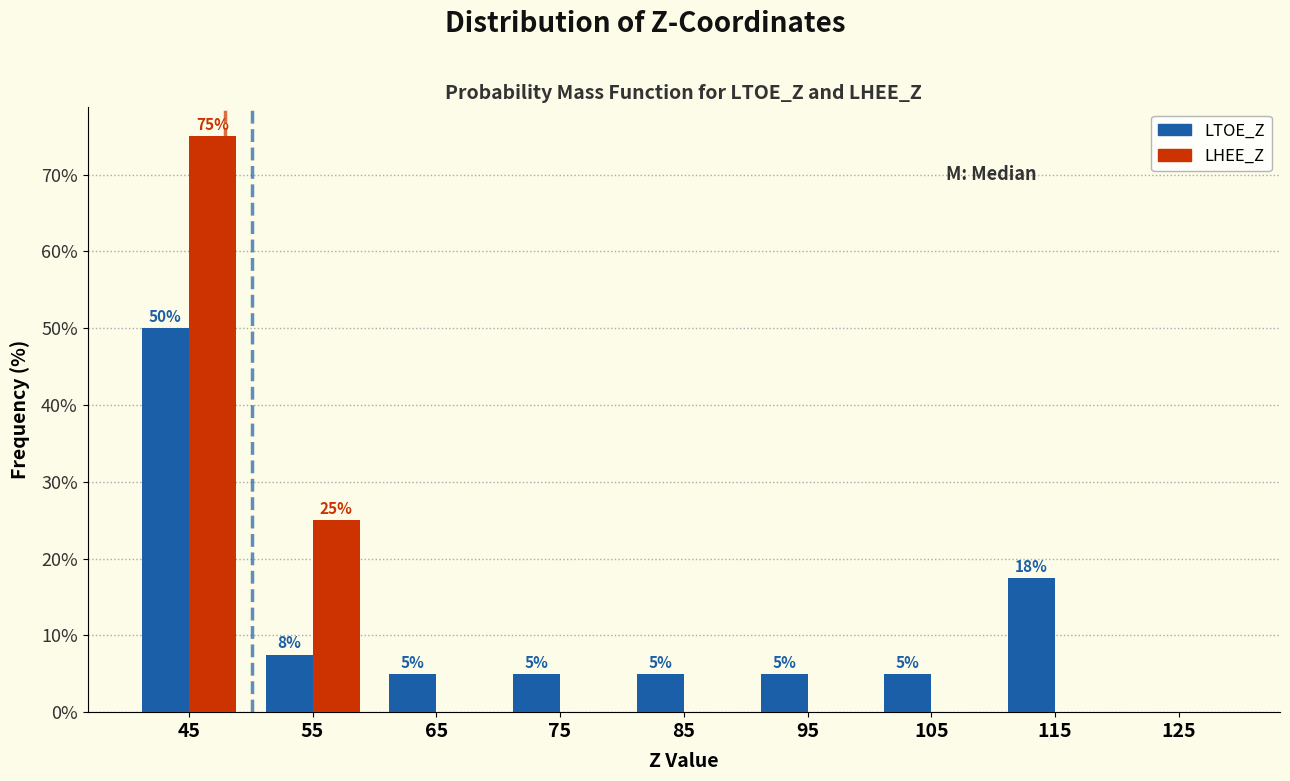

In the LHEE_Z series, which range on the x-axis has the tallest bar?

40 to 50